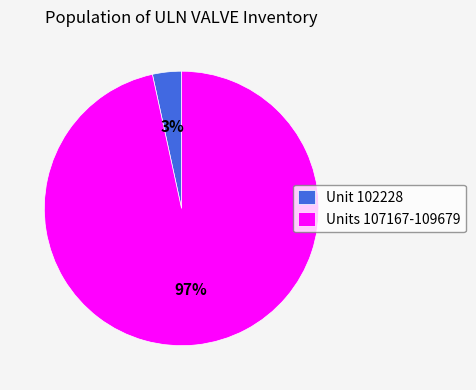

What is the smallest slice in the pie chart?

Unit 102228